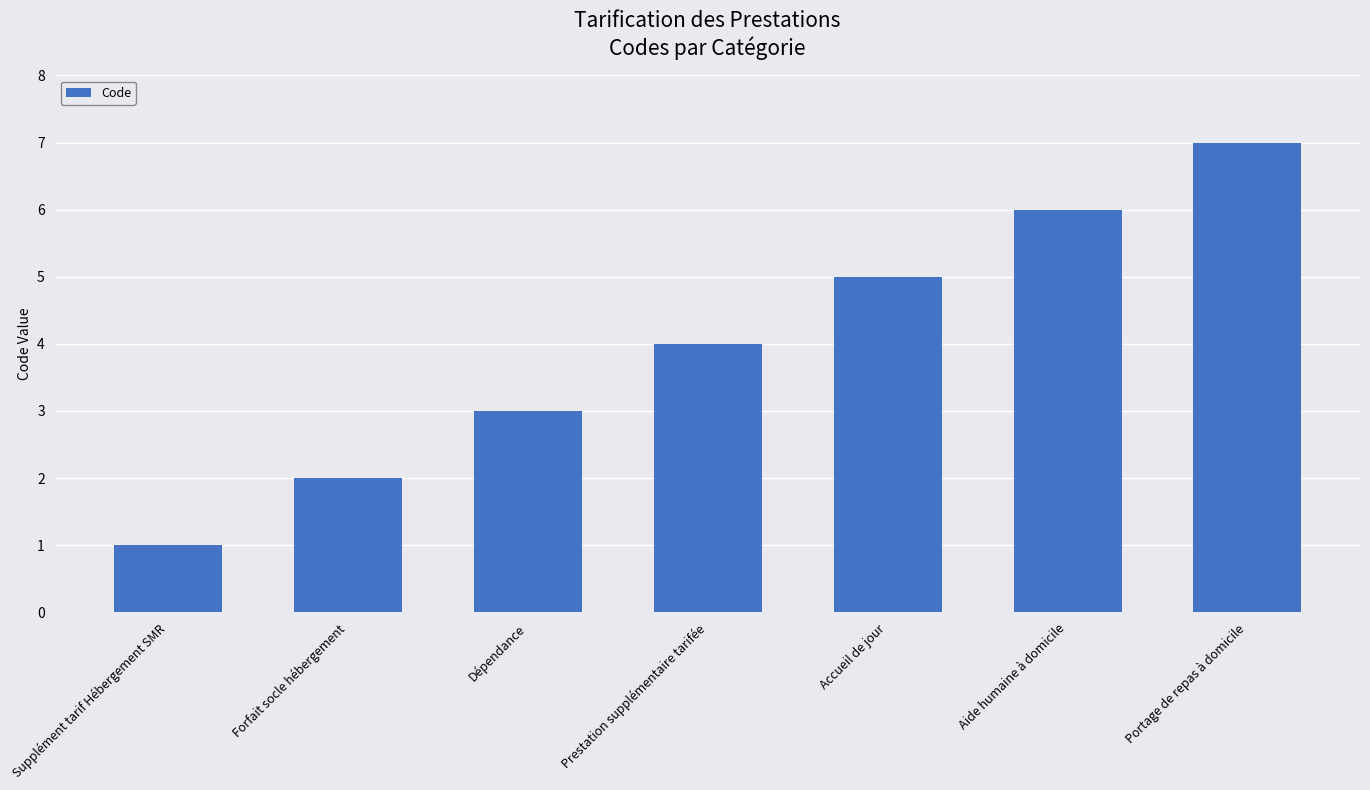

What is the value of the 6th bar from the left?

6